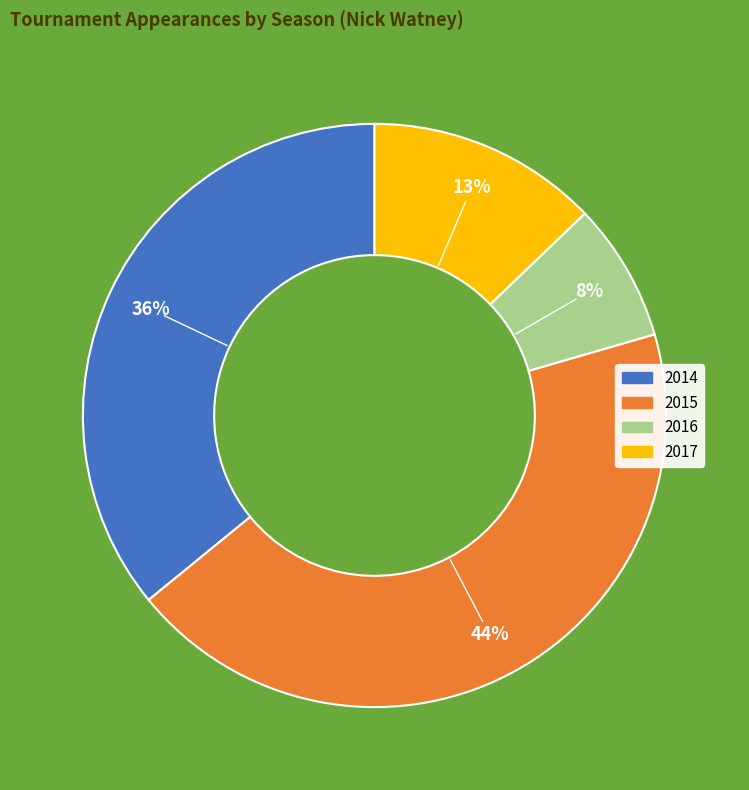

What is the smallest slice in the pie chart?

2016